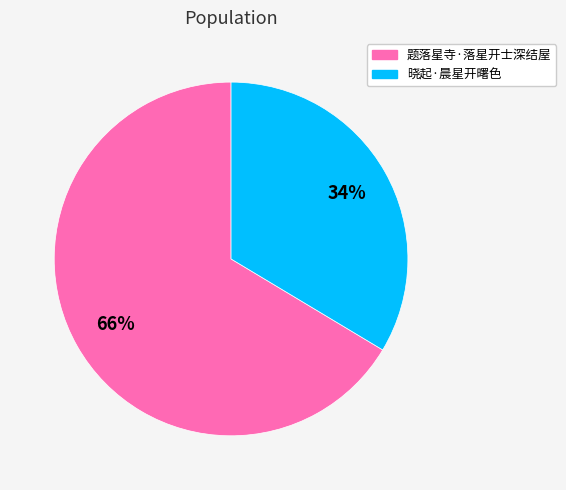

Between 题落星寺·落星开士深结屋 and 晓起·晨星开曙色, which is larger?

题落星寺·落星开士深结屋